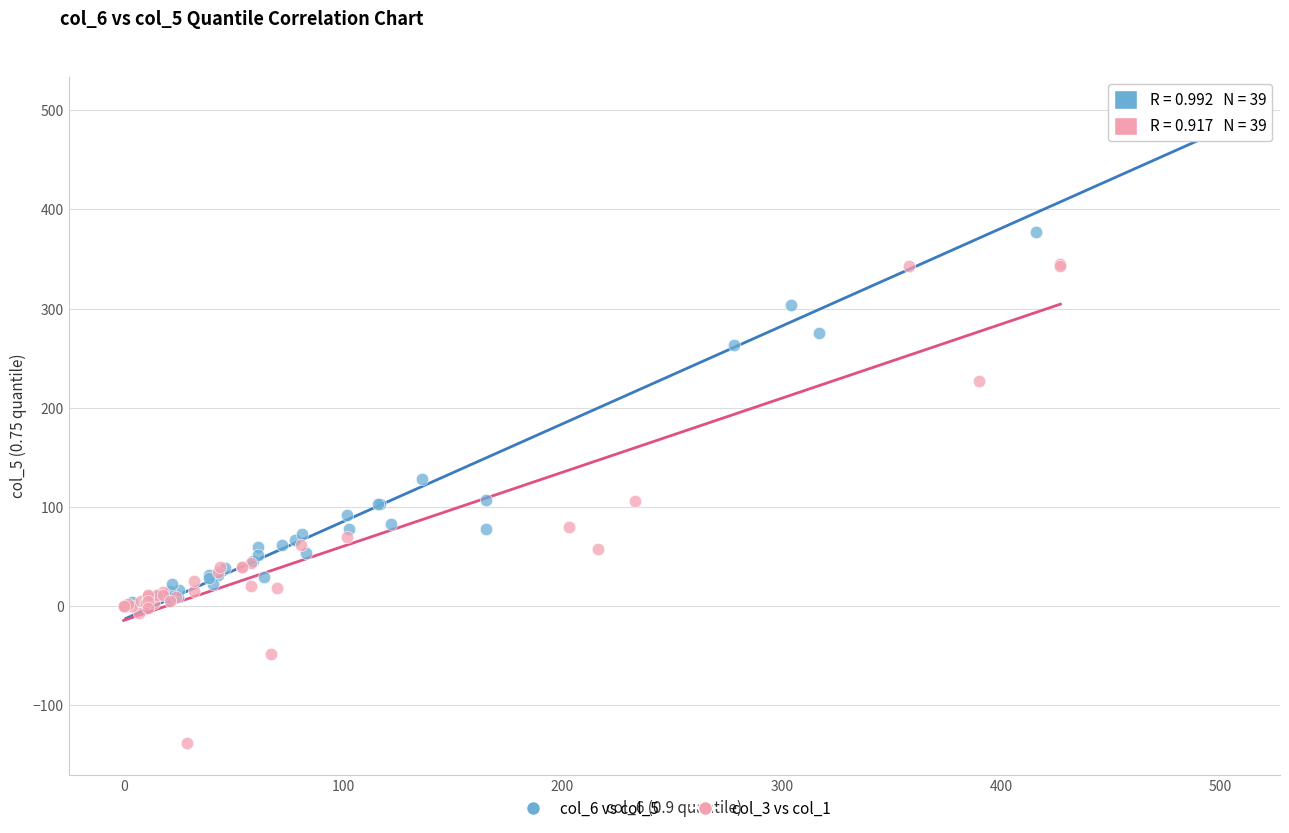

Which series contains the lowest Y value?

col_3 vs col_1